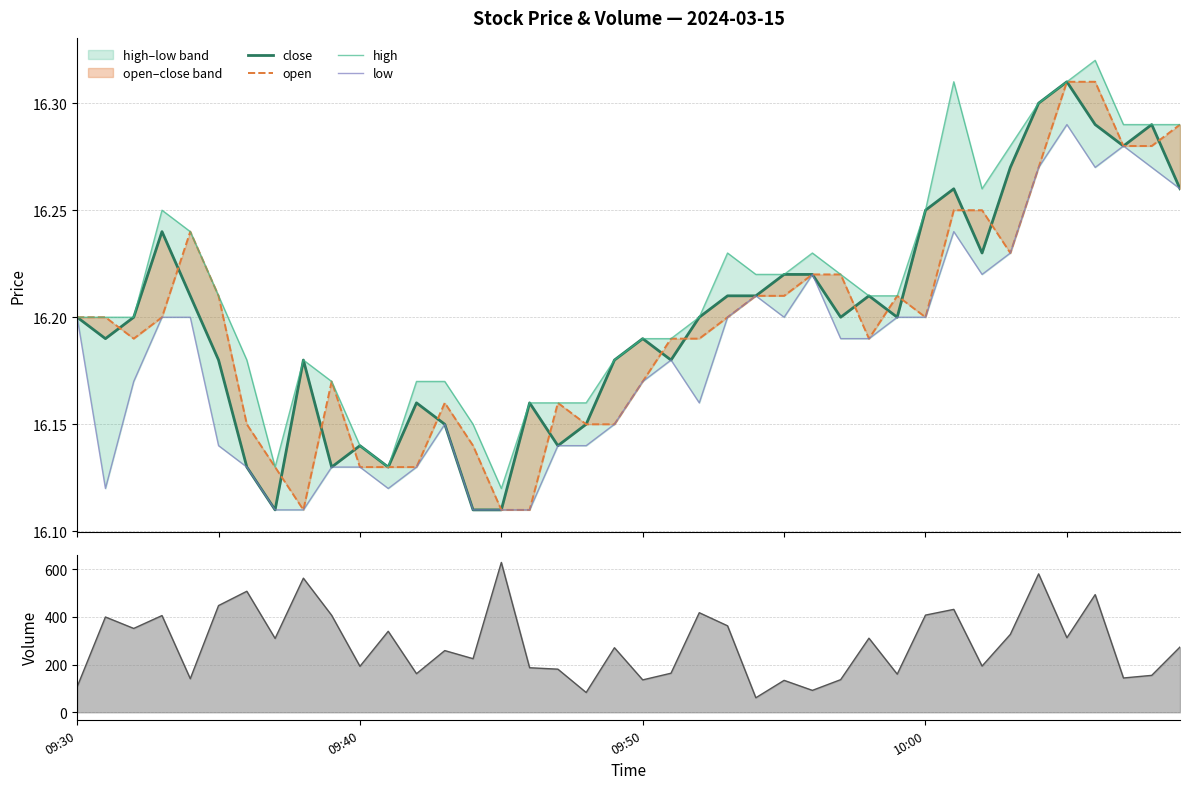

Which series has the largest range (max minus min)?

volume line